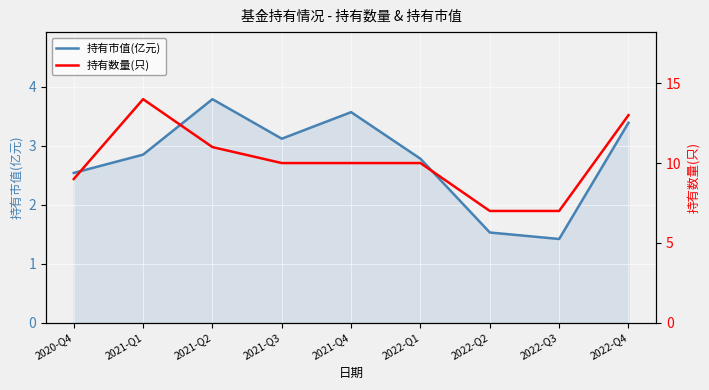

What is the difference between the 持有数量(只) values at 2021-Q4 and 2022-Q2?

3.0